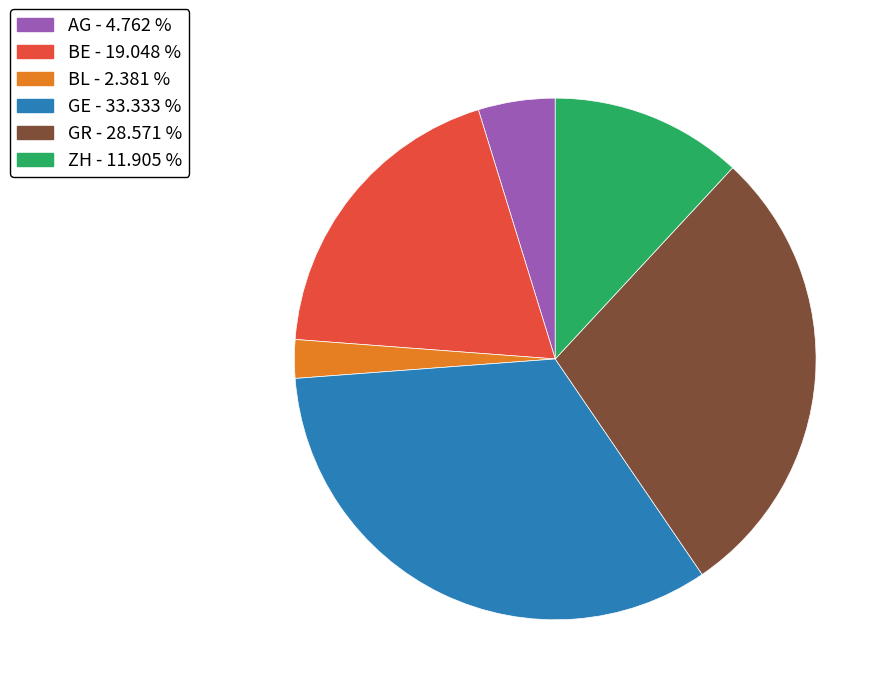

Does any single category account for the majority?

No